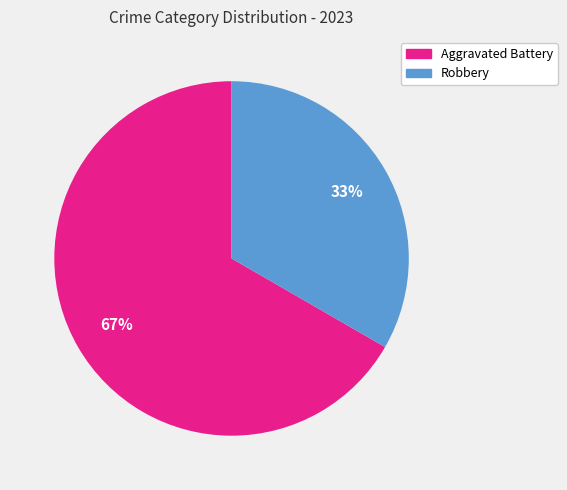

What is the ratio of the value at Aggravated Battery to the value at Robbery?

2.0